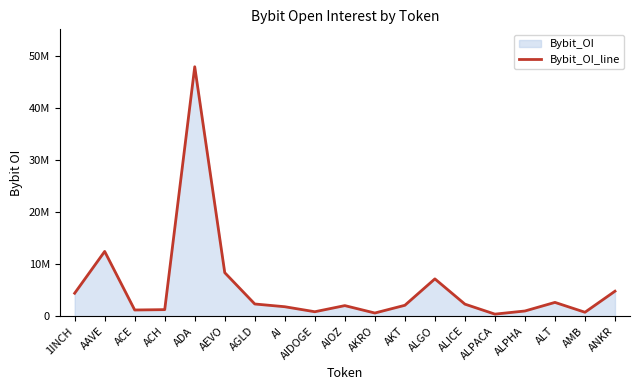

True or false: there are more than 0 points higher than both neighbors.

True